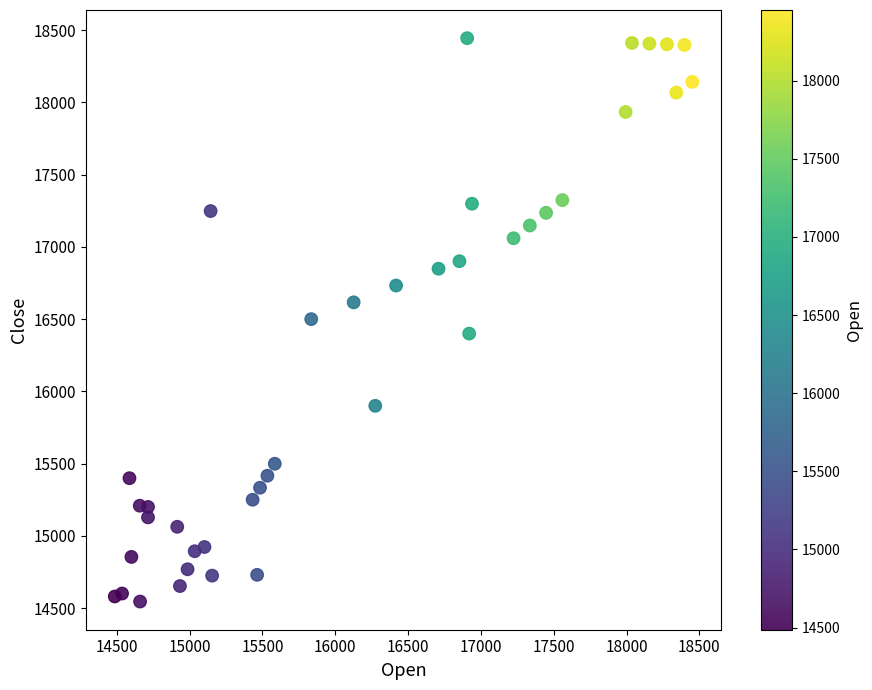

What is the range of X values (max minus min)?

3965.7